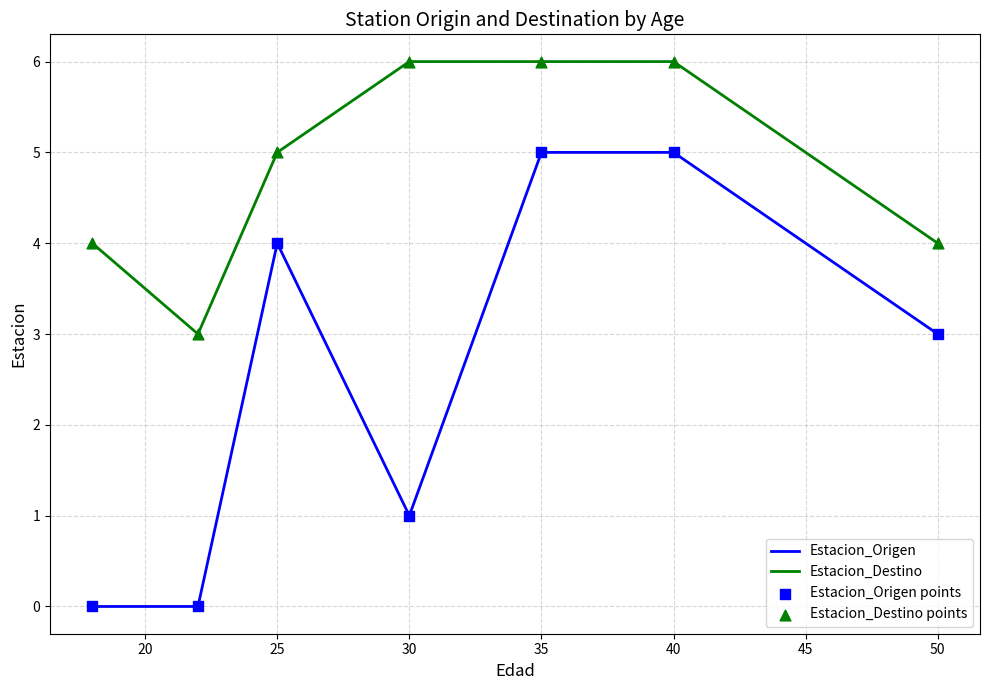

Which series has the largest total across all categories?

Estacion_Destino